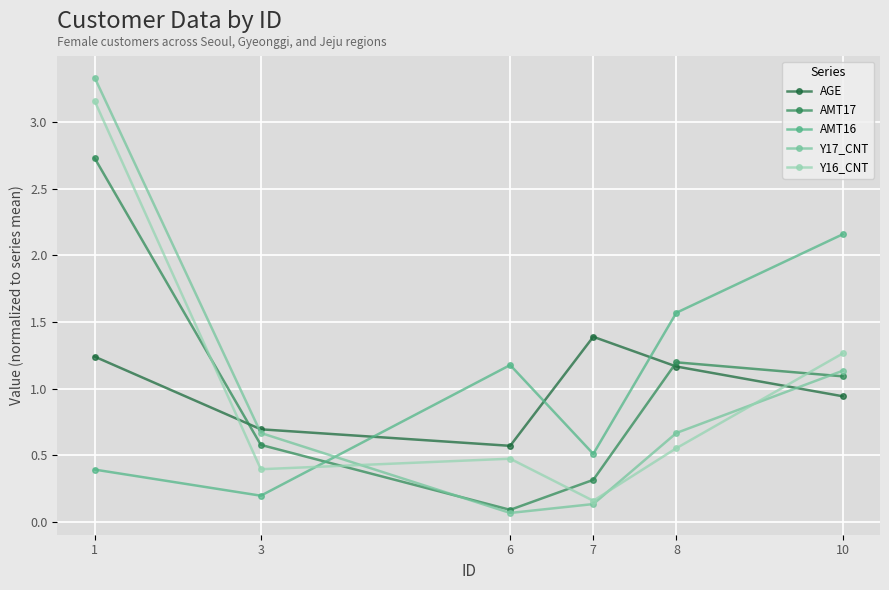

At how many categories does at least one series exceed 0?

6